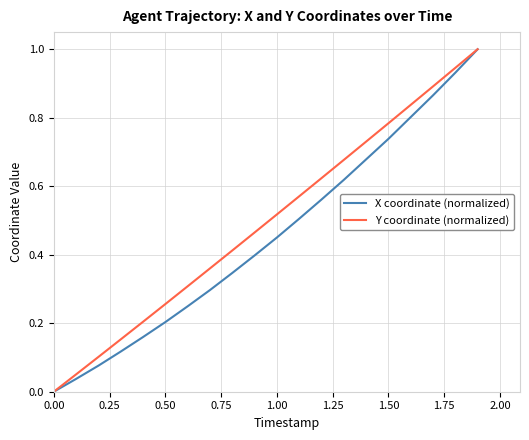

Which series has the largest total across all categories?

Y coordinate (normalized)